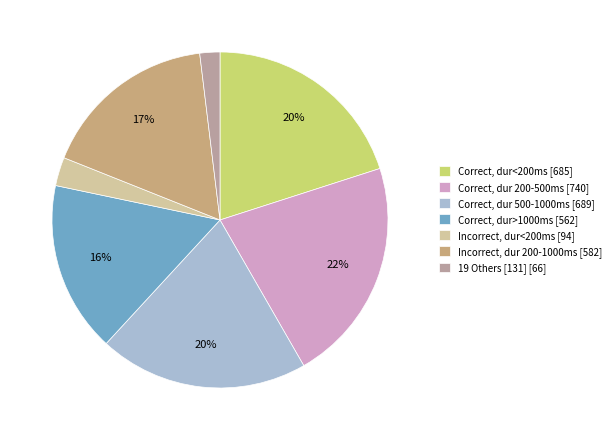

Combined, do Correct, dur>1000ms [562] and Correct, dur 500-1000ms [689] account for over 50%?

No